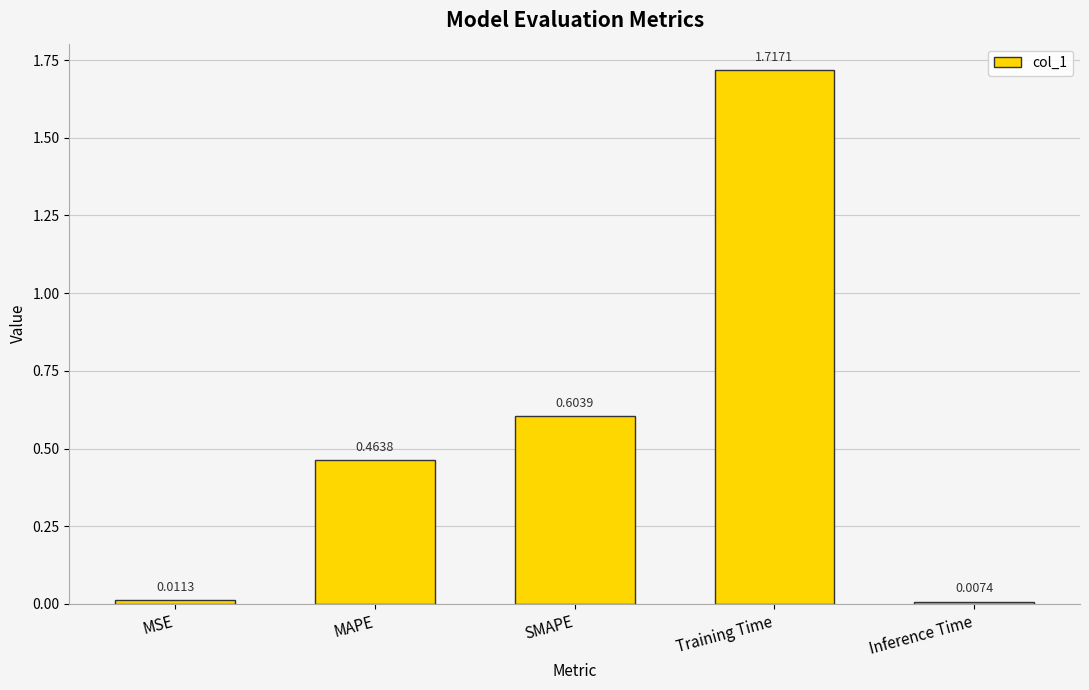

What is the label of the 3rd bar from the left?

SMAPE